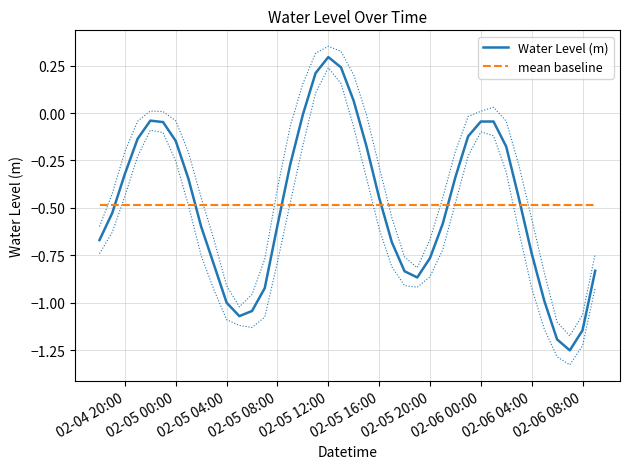

At which label does Water Level (m) reach its peak?

02-05 12:00